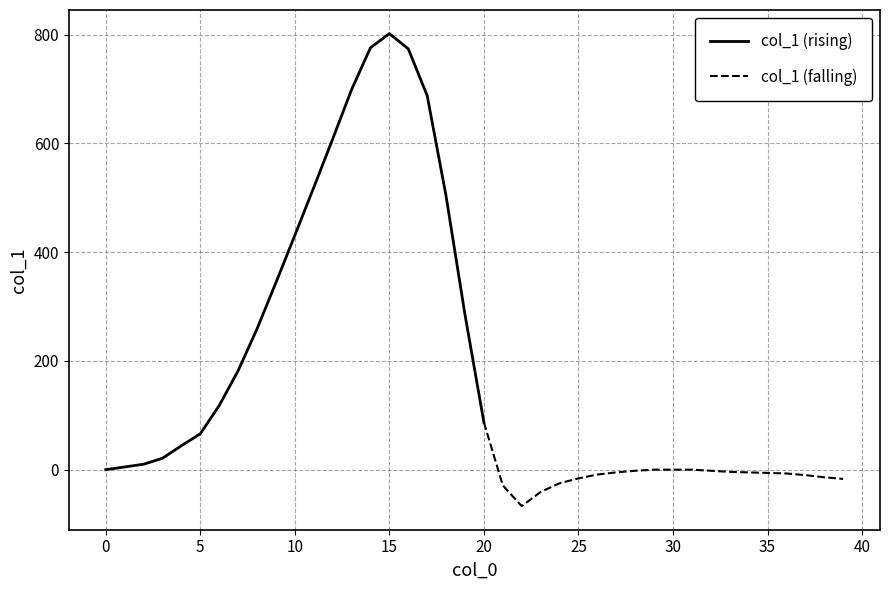

How many lines are shown in the chart?

1